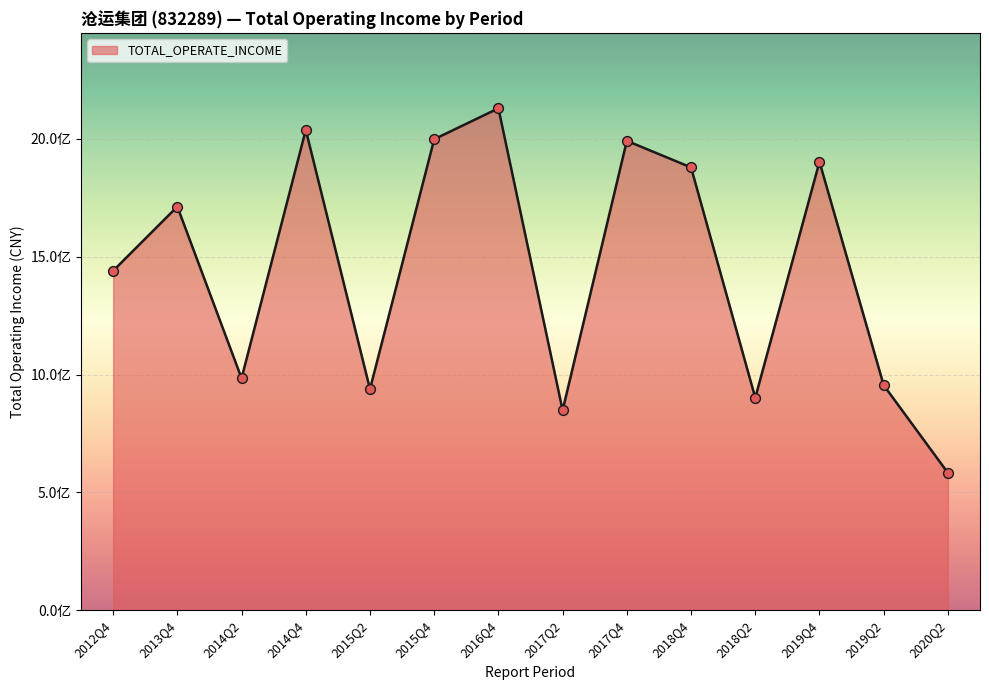

Between 2017Q4 and 2020Q2, which is larger?

2017Q4